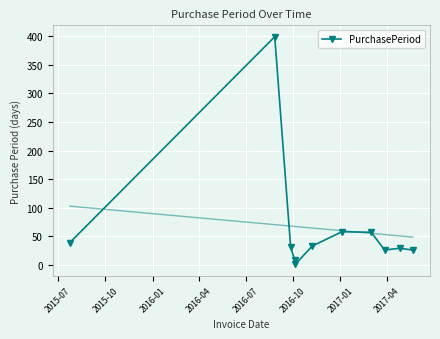

Reading left to right, extract all data points from this chart.

39	399	31	8	1	33	58	57	26	29	26